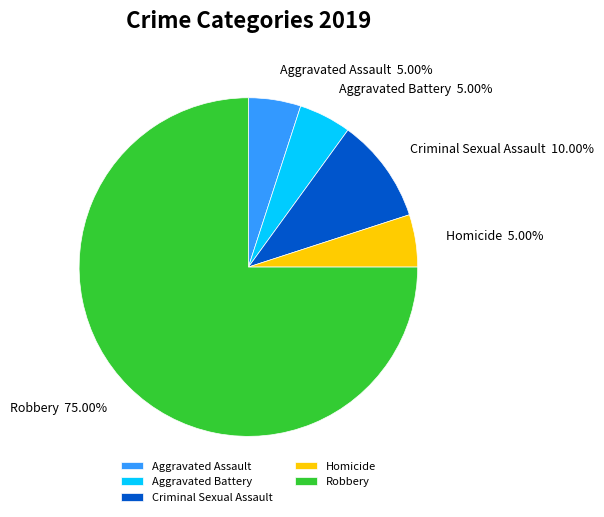

How many slices are in this pie chart?

5